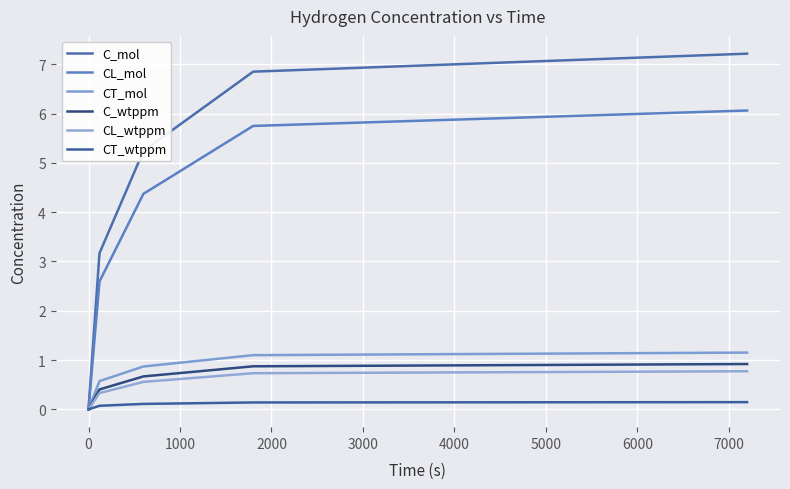

True or false: CT_mol and C_mol intersect in this chart.

False